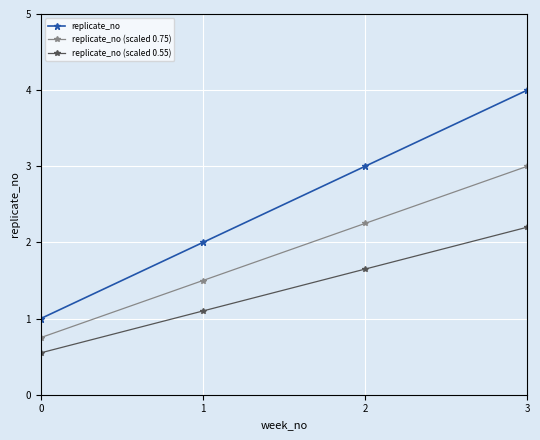

Which series has the largest total across all categories?

replicate_no